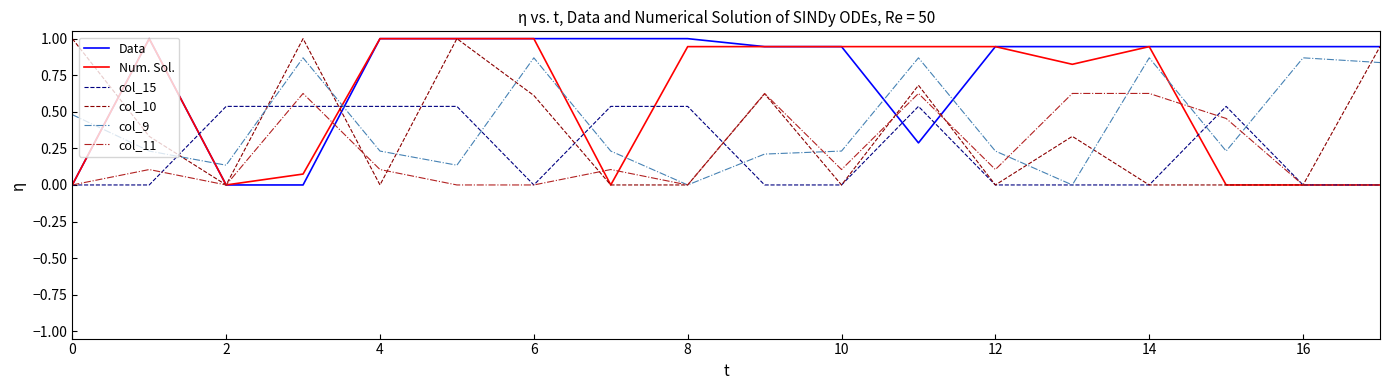

How many intersections are there between Data and col_9?

5